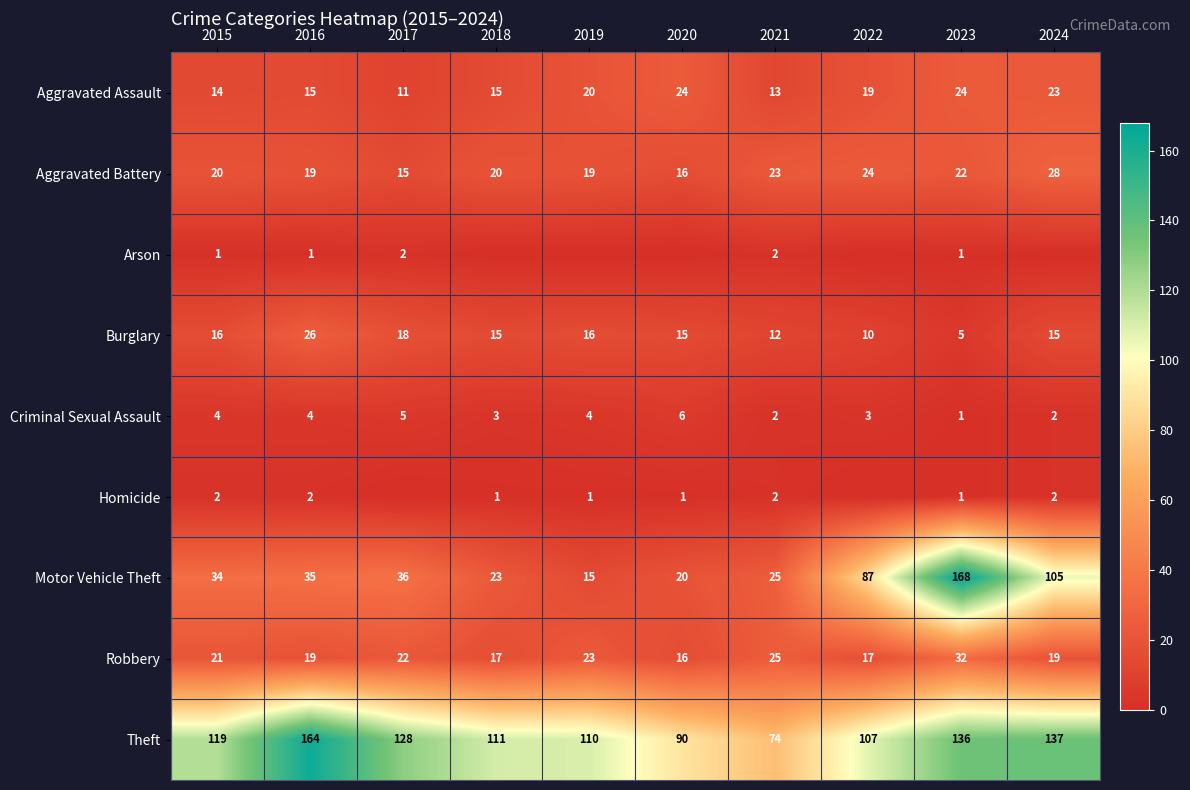

What is the minimum value for Motor Vehicle Theft?

15